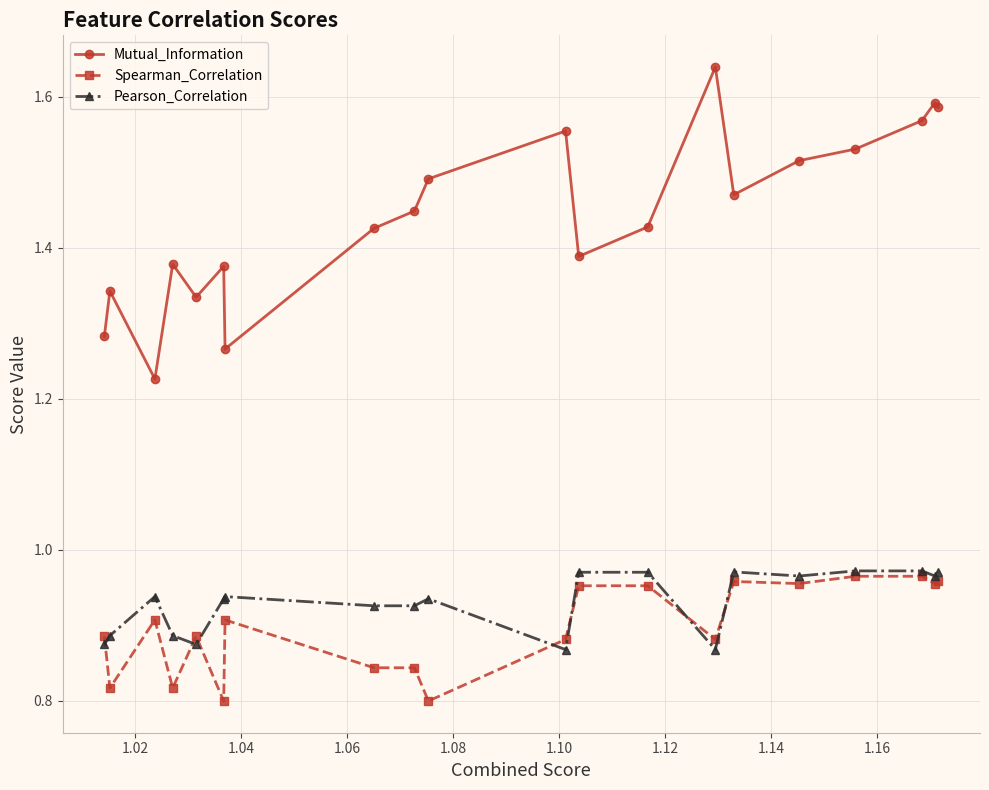

True or false: Mutual_Information and Pearson_Correlation intersect in this chart.

False